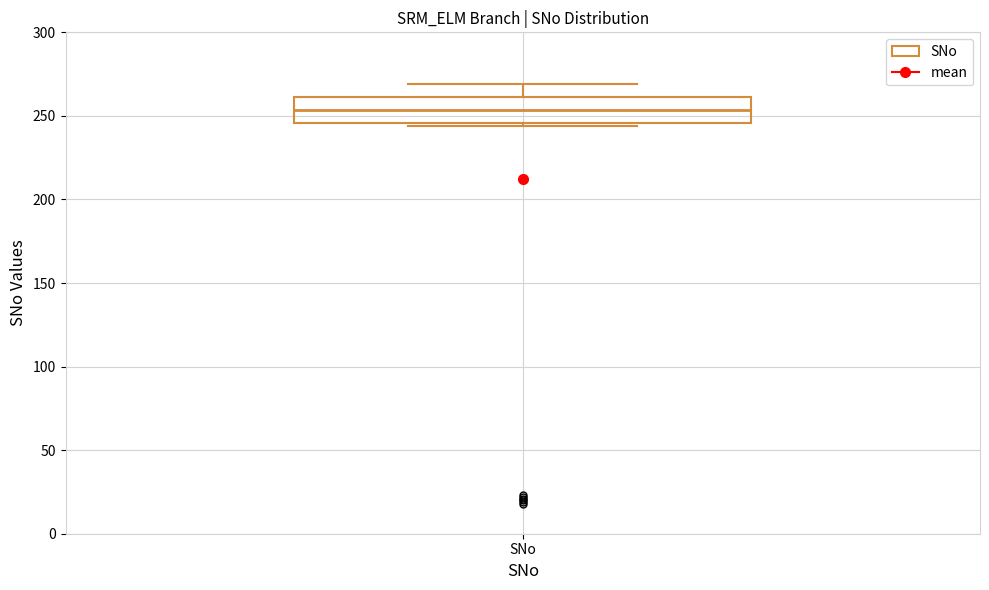

Where does the median line of the box for SNo sit on the y-axis? The values are not printed on the chart, so give them approximately, as read against the axis.

255